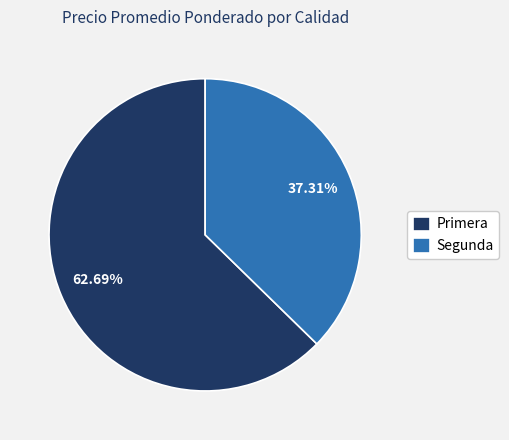

To the nearest percent, what portion does Segunda represent?

37%